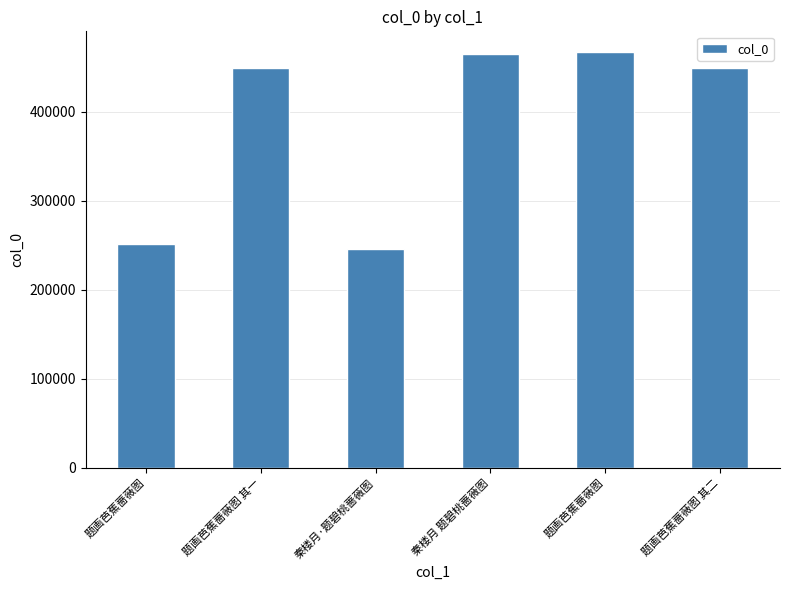

Count the number of data series in this chart.

1